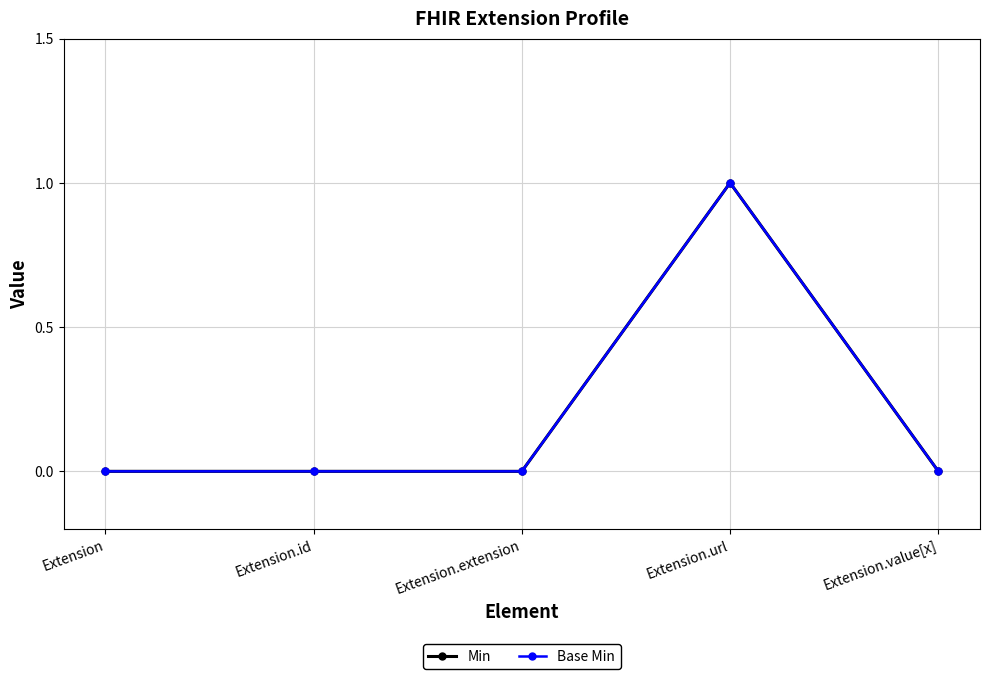

Does the chart have visible grid lines?

Yes